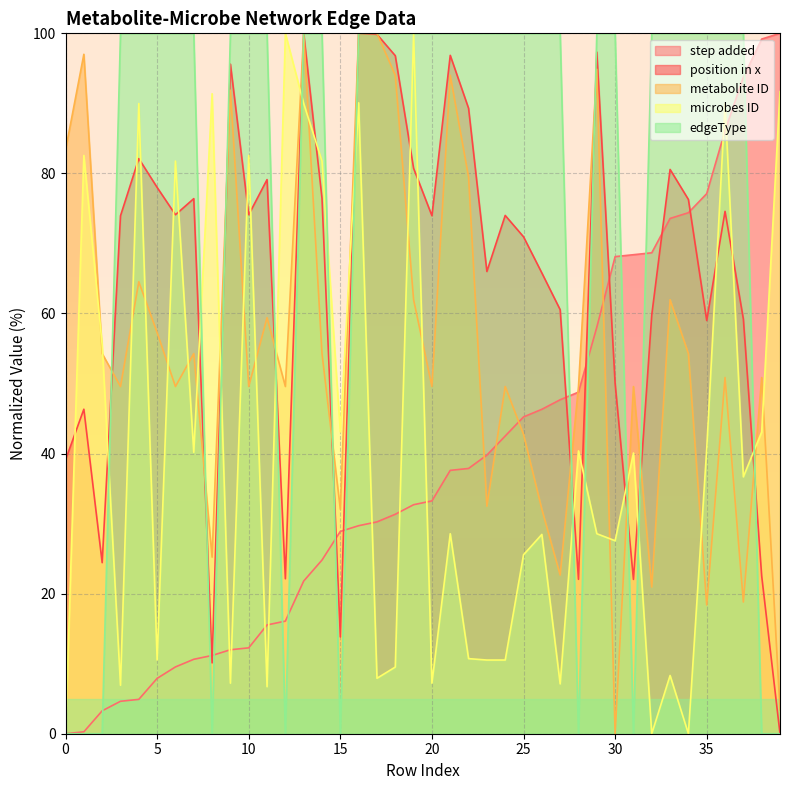

Which category has the lowest value in the position in x series?

39